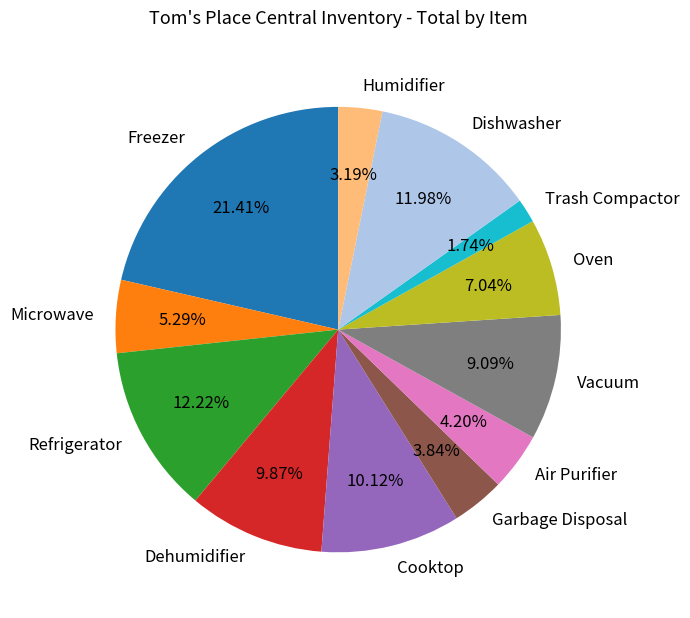

Which has a higher value, Garbage Disposal or Refrigerator?

Refrigerator